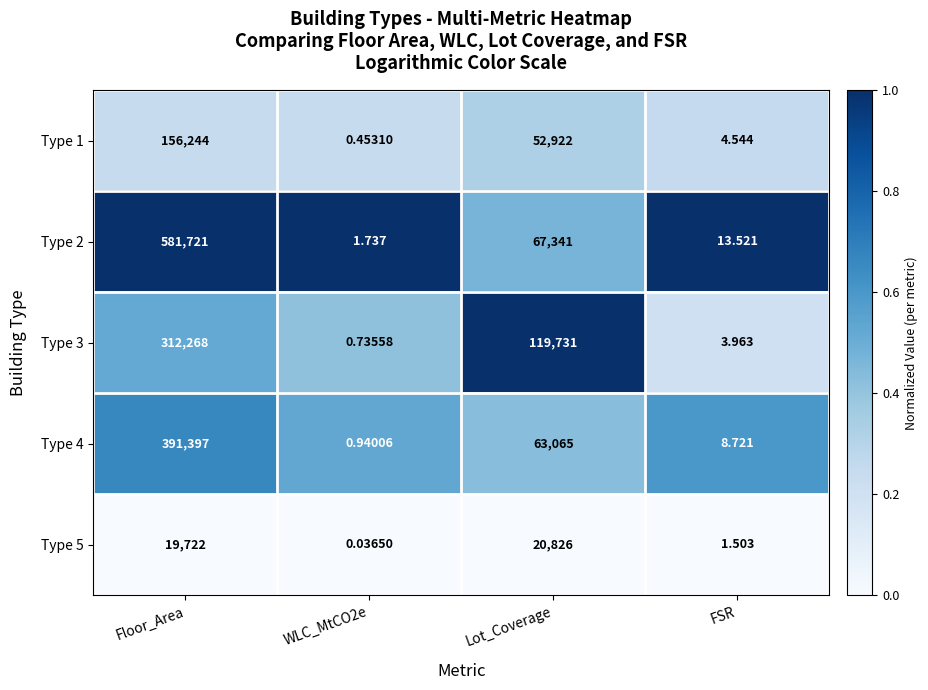

Which series has the widest spread of values?

Type 2